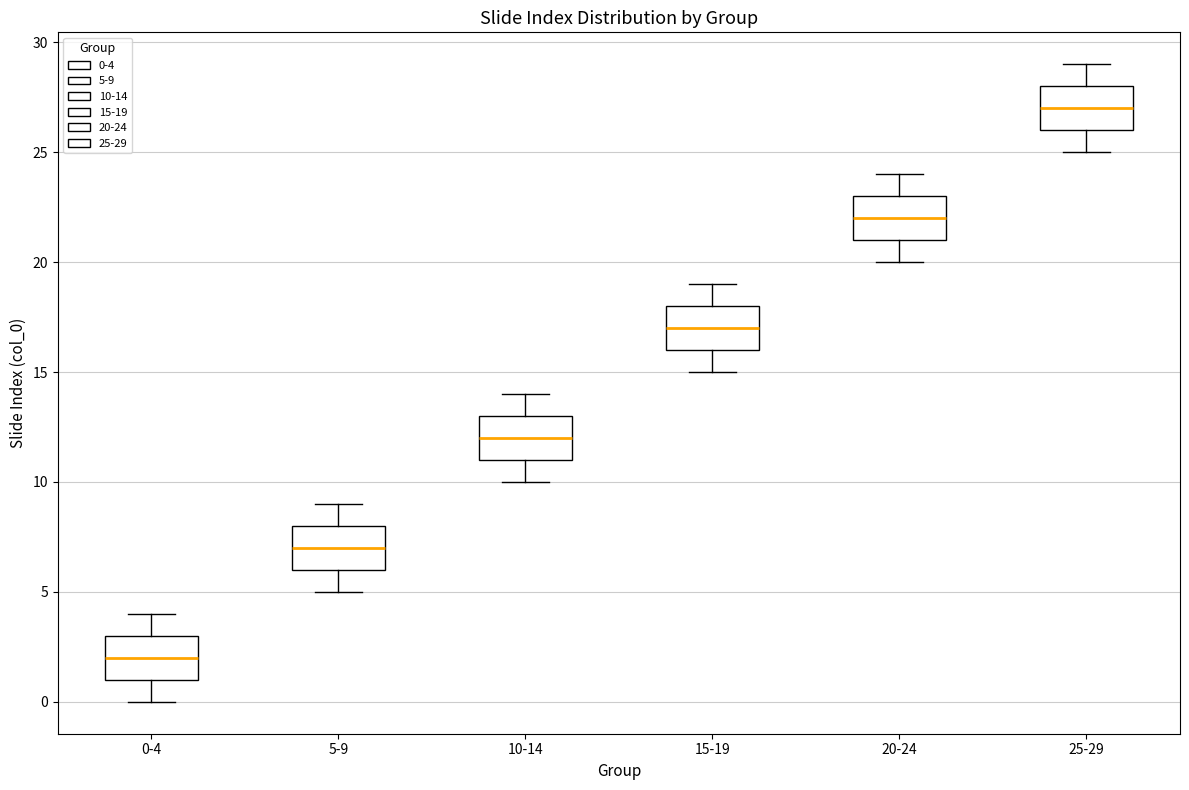

Which box's median line is the highest?

25-29